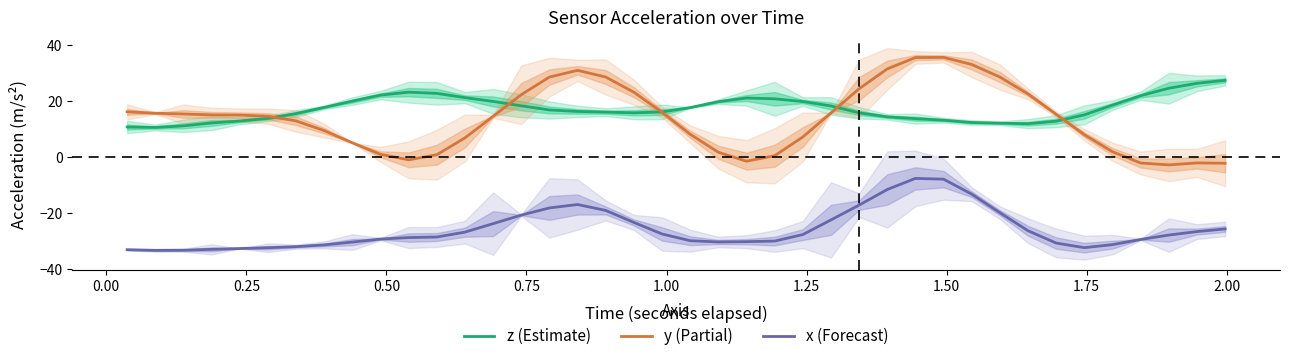

True or false: y (Partial) and x (Forecast) cross at least once.

False